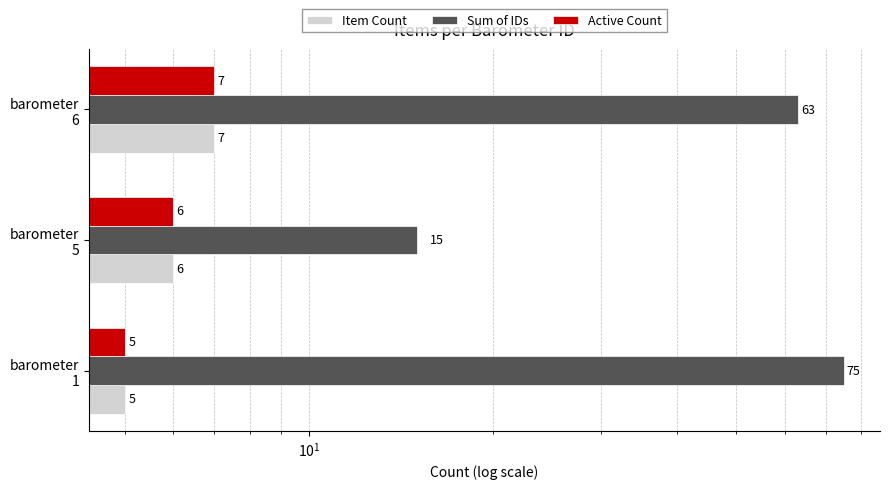

Does the chart contain any negative values?

No